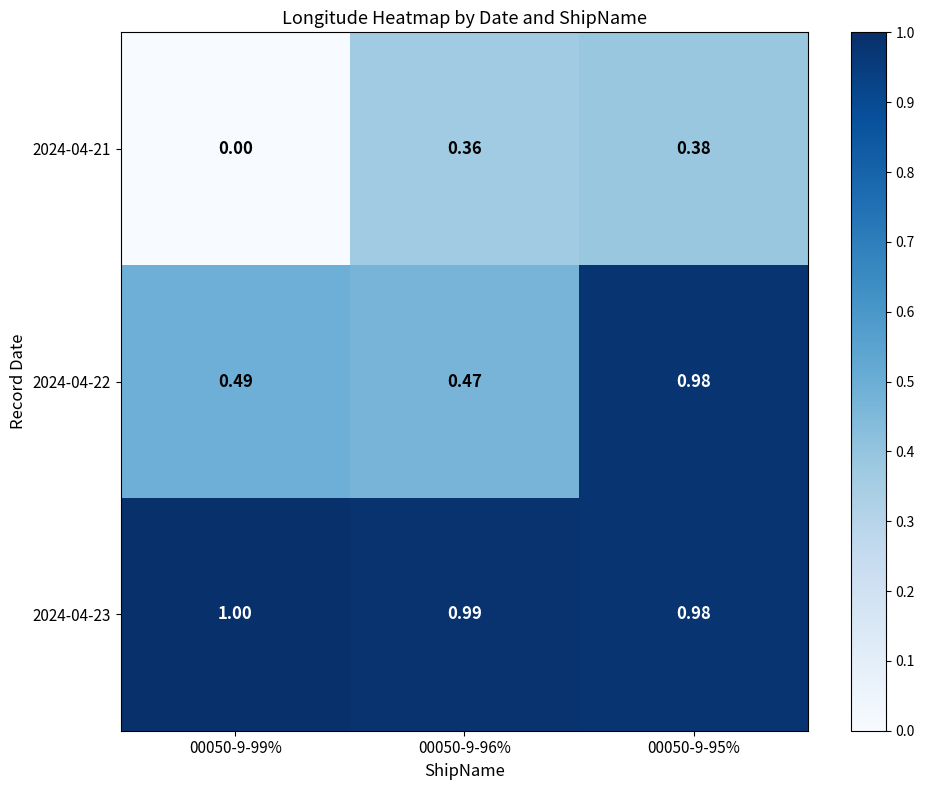

Rank the series by their average value, from lowest to highest.

2024-04-21, 2024-04-22, 2024-04-23